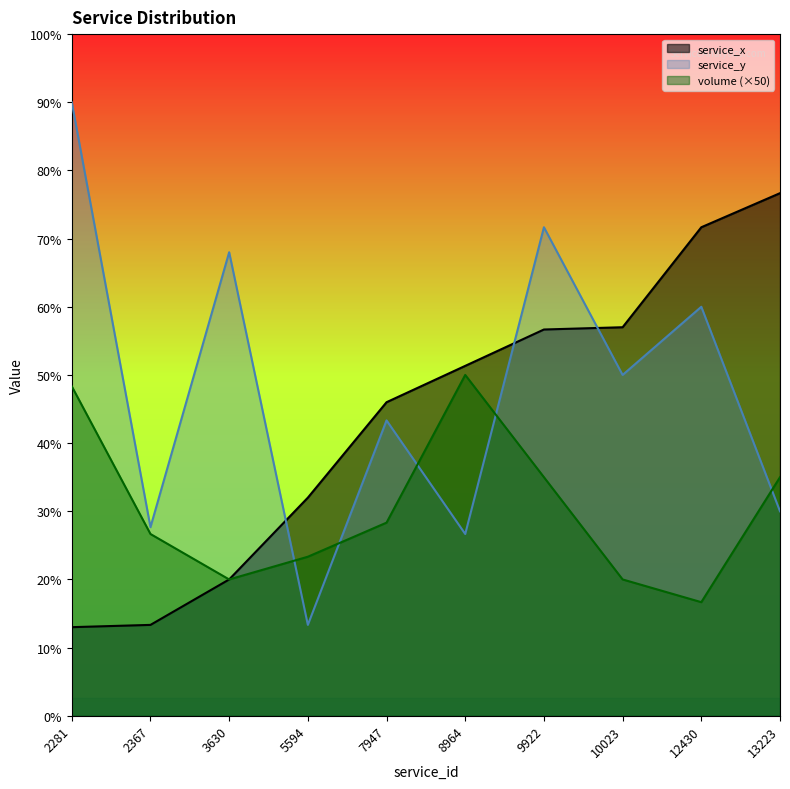

True or false: service_y and service_x cross at least once.

True